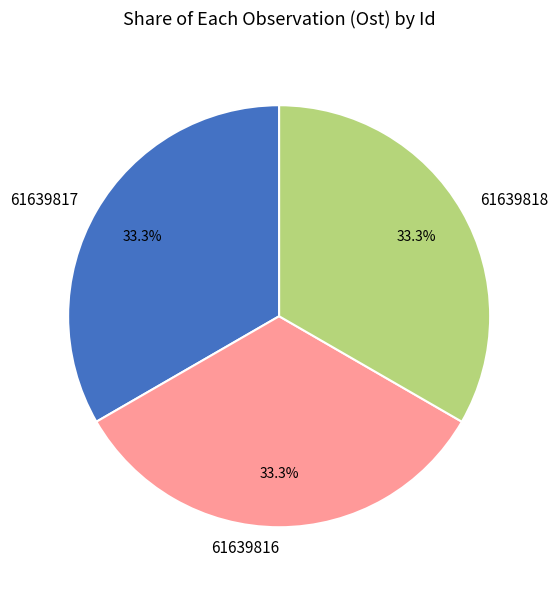

What percentage is the 61639816 slice, to the nearest percent?

33%